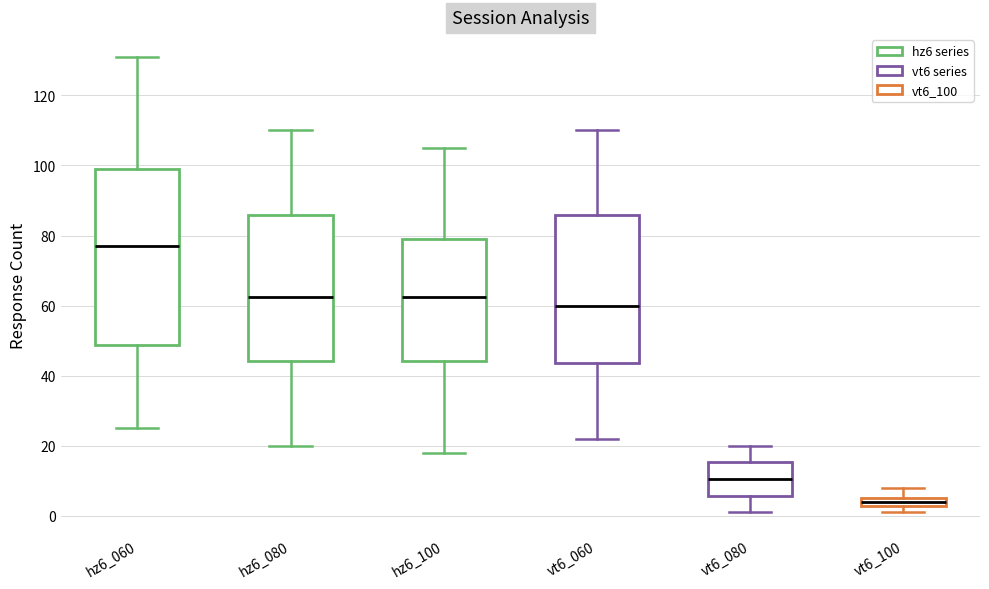

Where does the lower whisker of the box for hz6_080 end on the y-axis? The values are not printed on the chart, so give them approximately, as read against the axis.

20